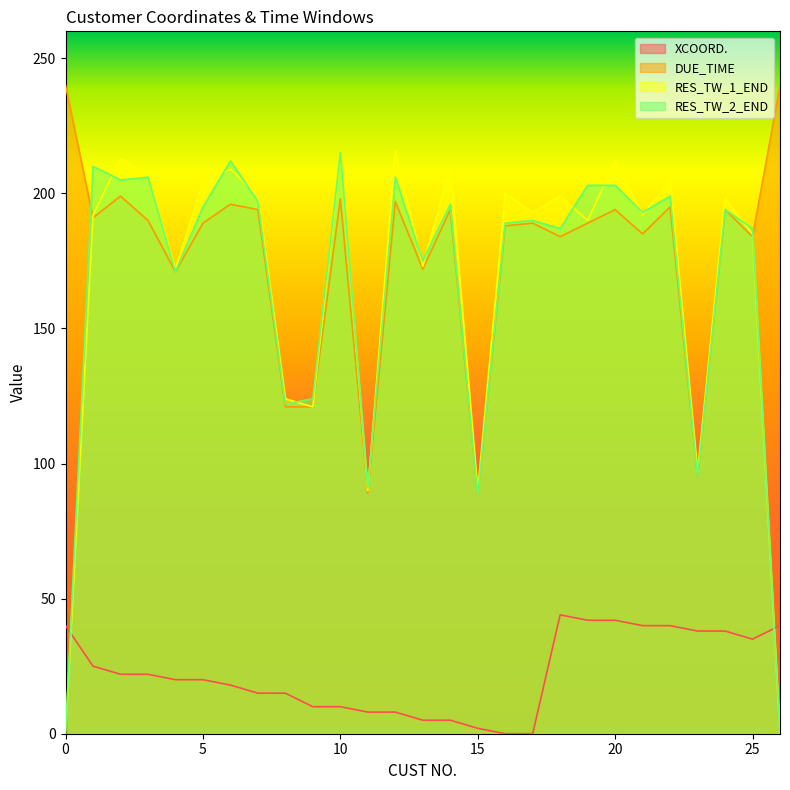

How many data points in DUE_TIME are above 189?

13